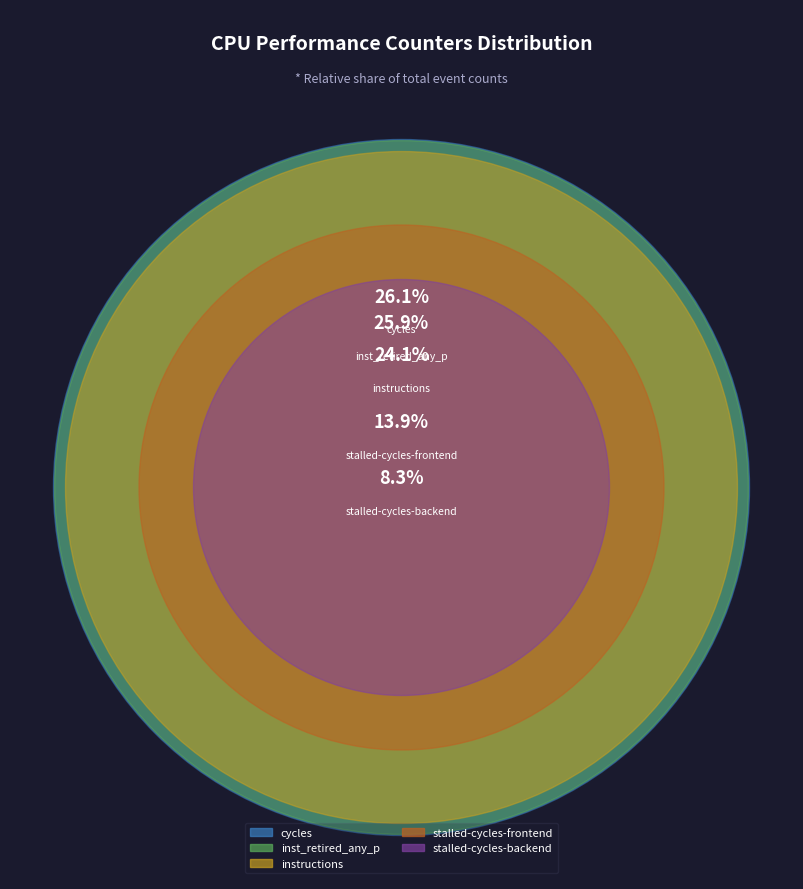

True or false: instructions accounts for 24% of the total.

True